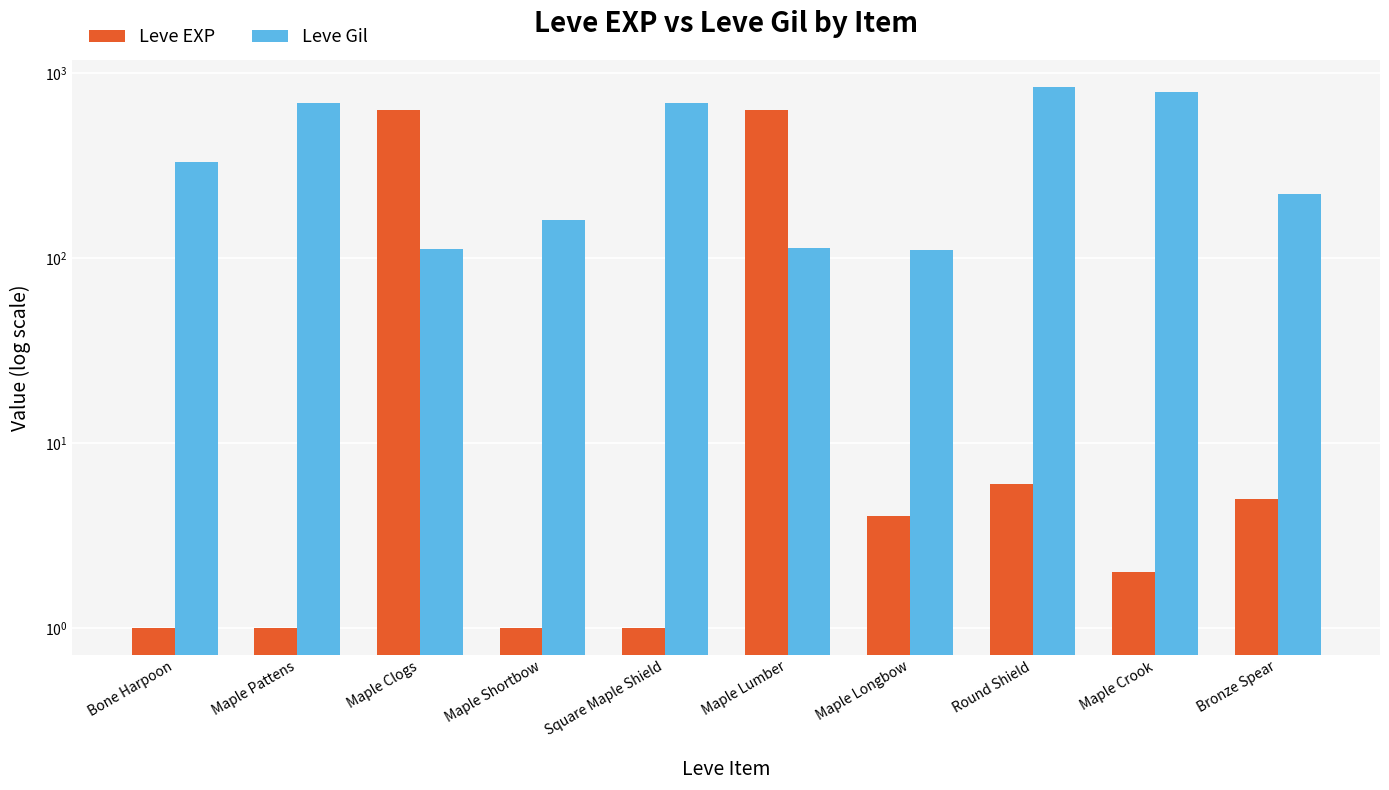

List the series in order of their overall mean, lowest first.

Leve EXP, Leve Gil